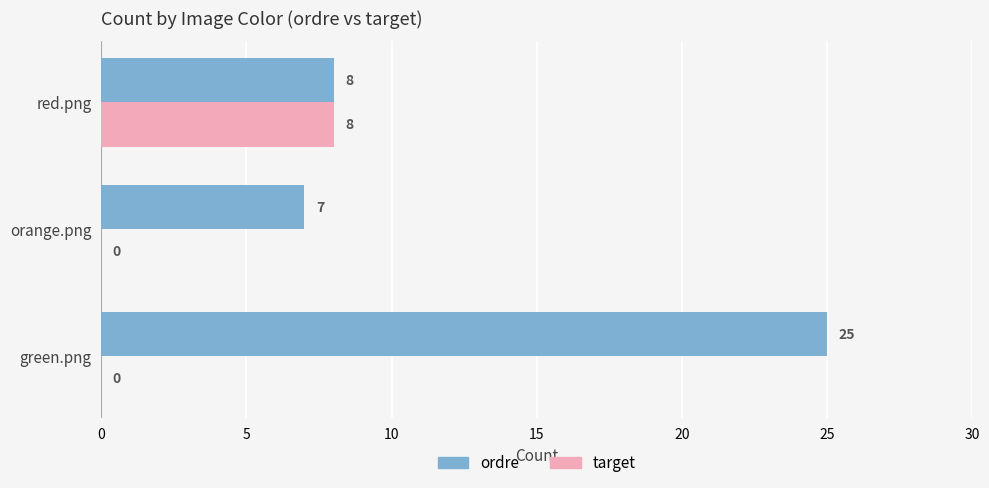

At which category is the sum across all series the highest?

green.png